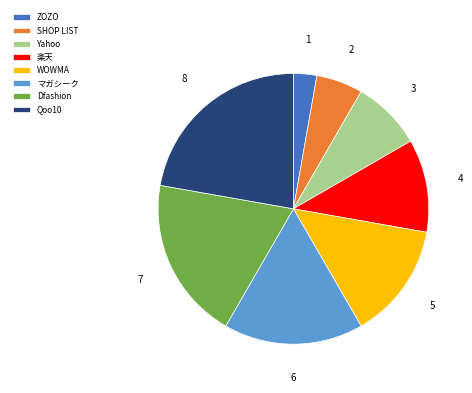

Is there any slice that represents more than half of the pie?

No